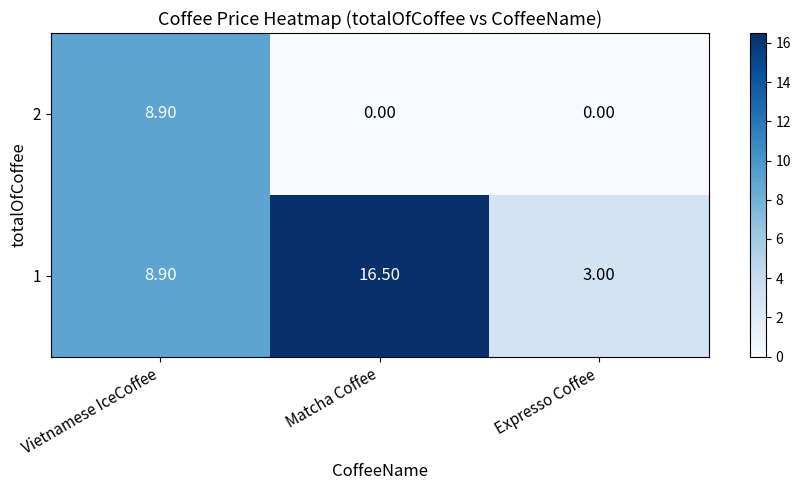

What is the total value across all series at Matcha Coffee?

16.5